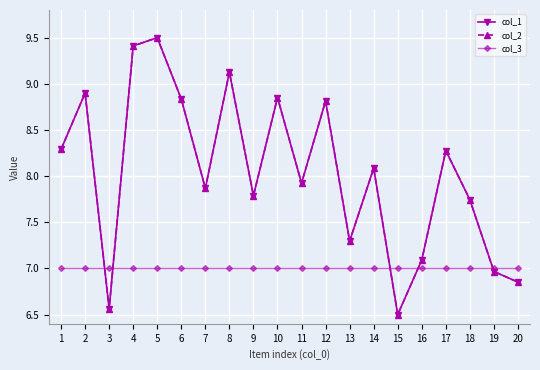

At 5, list the series in order from largest to smallest.

col_1, col_2, col_3